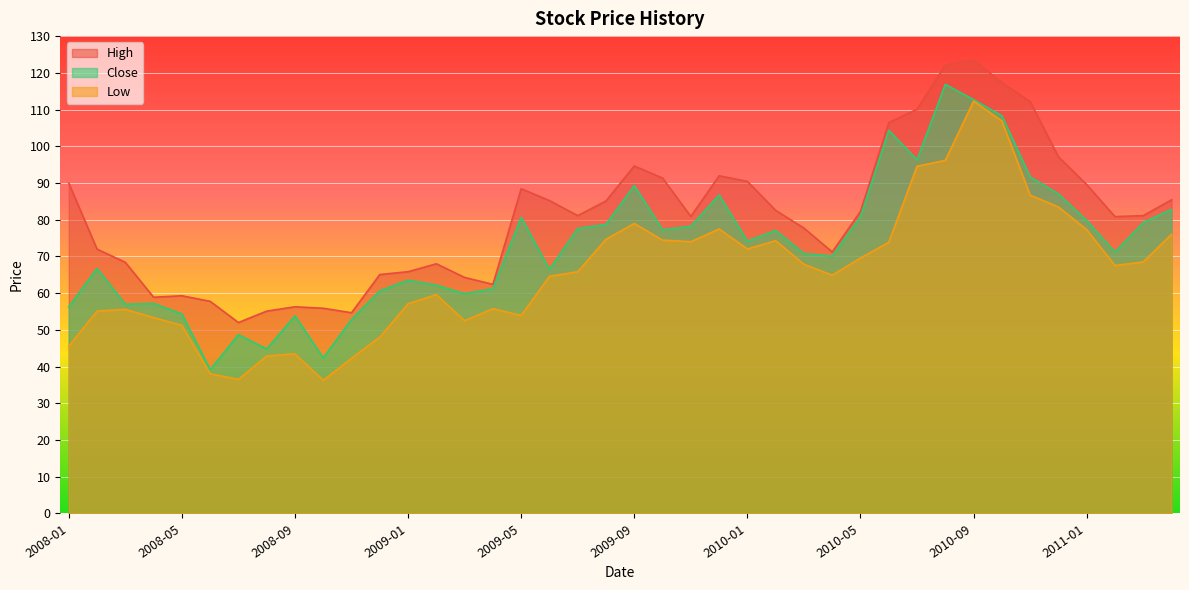

What is the minimum value shown in the chart?

36.3